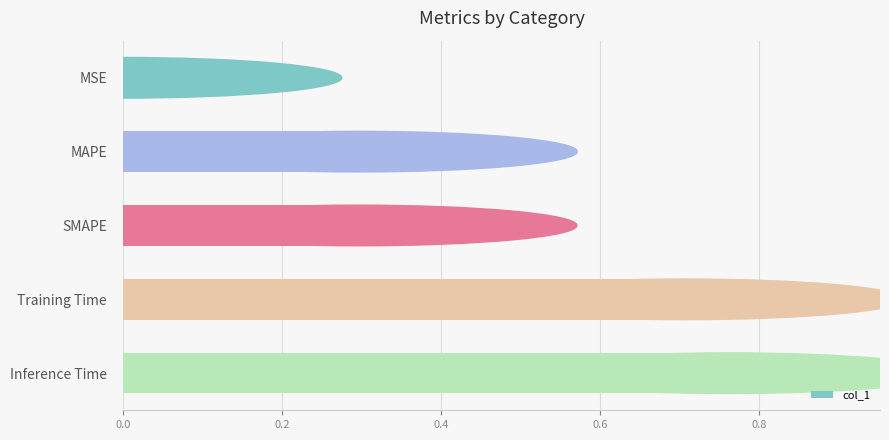

At which category does the chart reach its peak across all series?

Inference Time